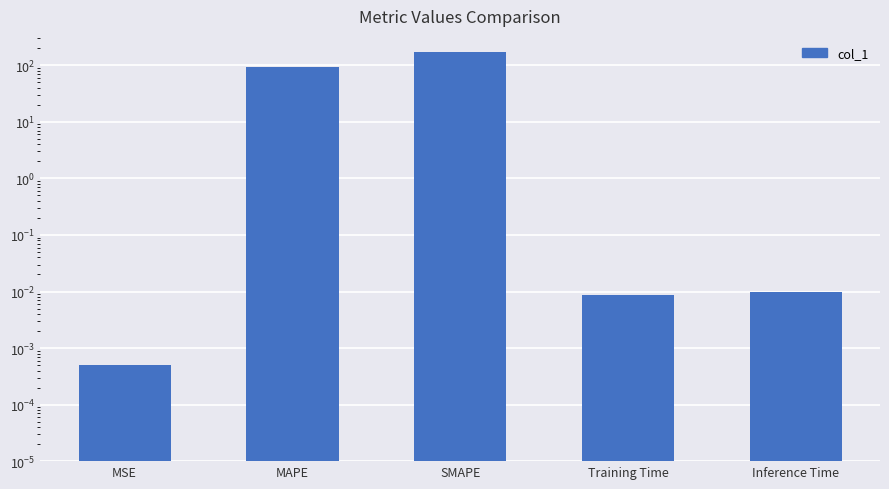

What is the label of the 3rd bar from the left?

SMAPE